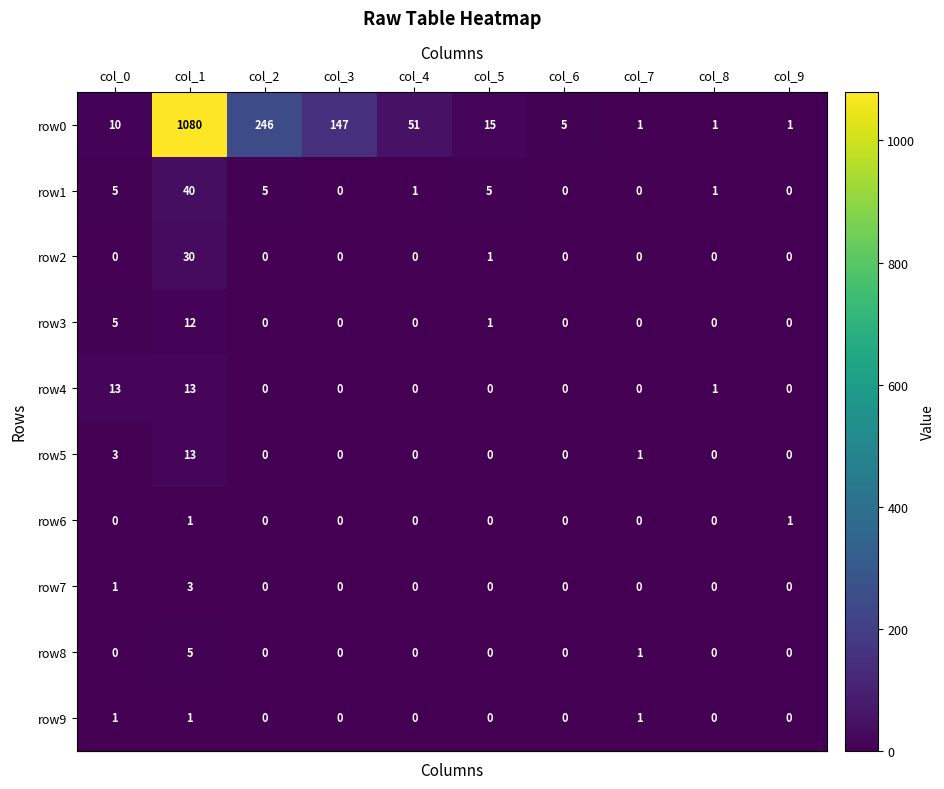

Which series changed the most between col_1 and col_9?

row0